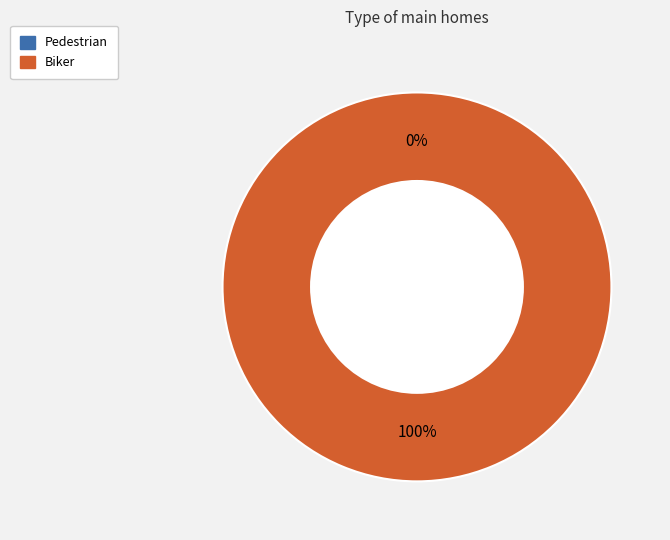

Which category accounts for the majority?

Biker